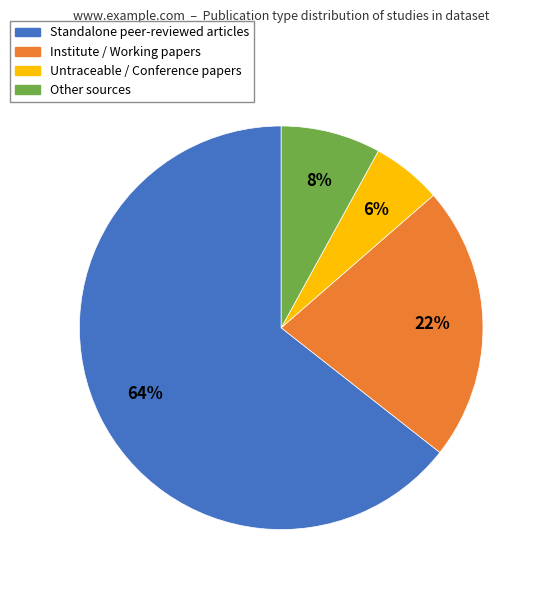

Does any single category account for the majority?

Yes